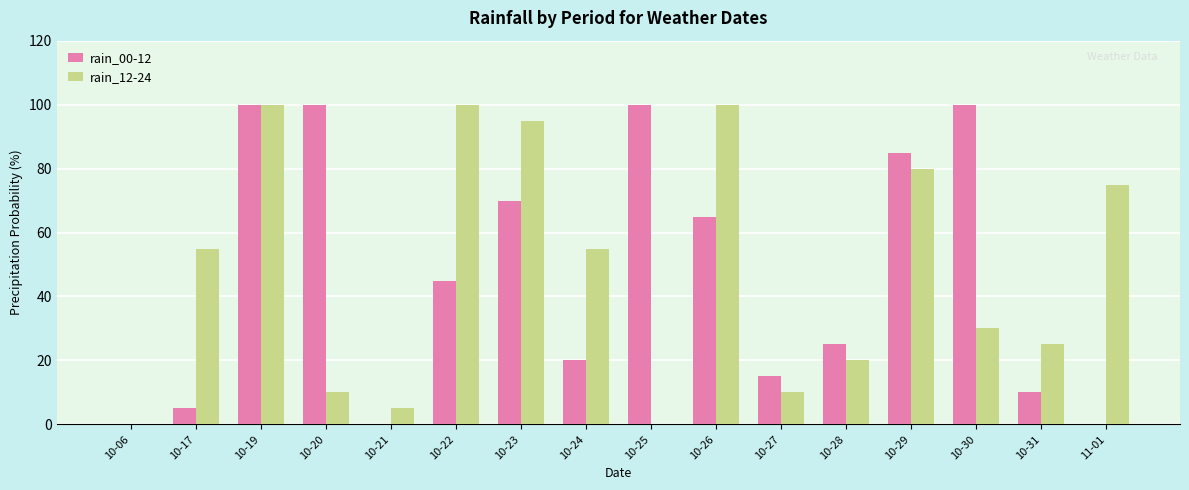

Is the value of rain_12-24 at 10-28 greater than the value of rain_00-12 at 10-17?

Yes